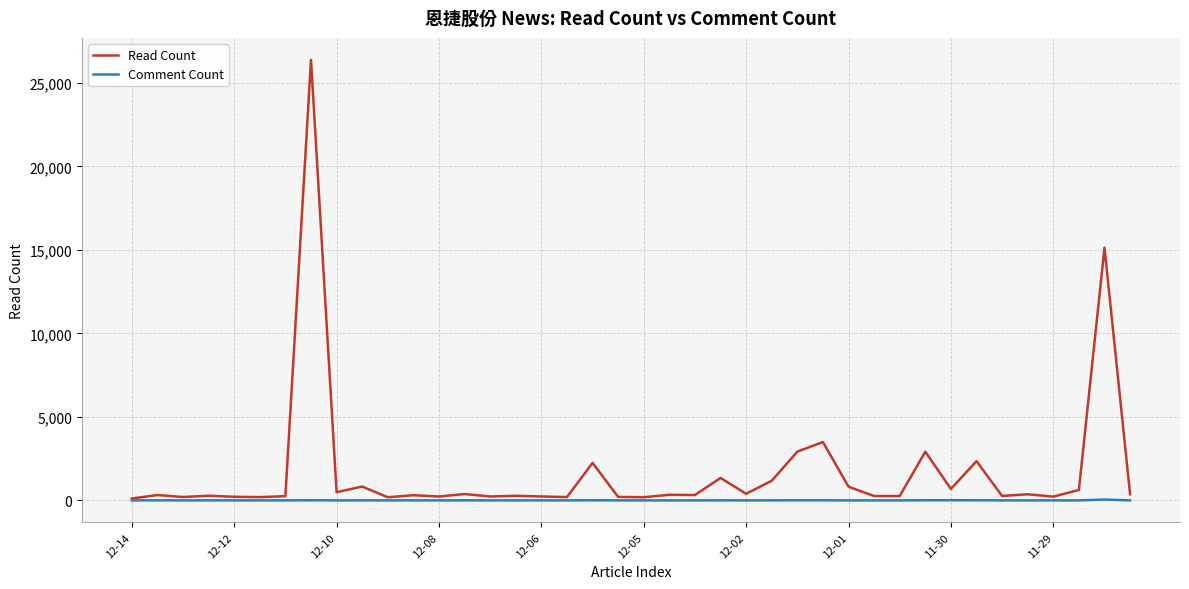

Rank the series by their maximum value, from lowest to highest.

Comment Count, Read Count